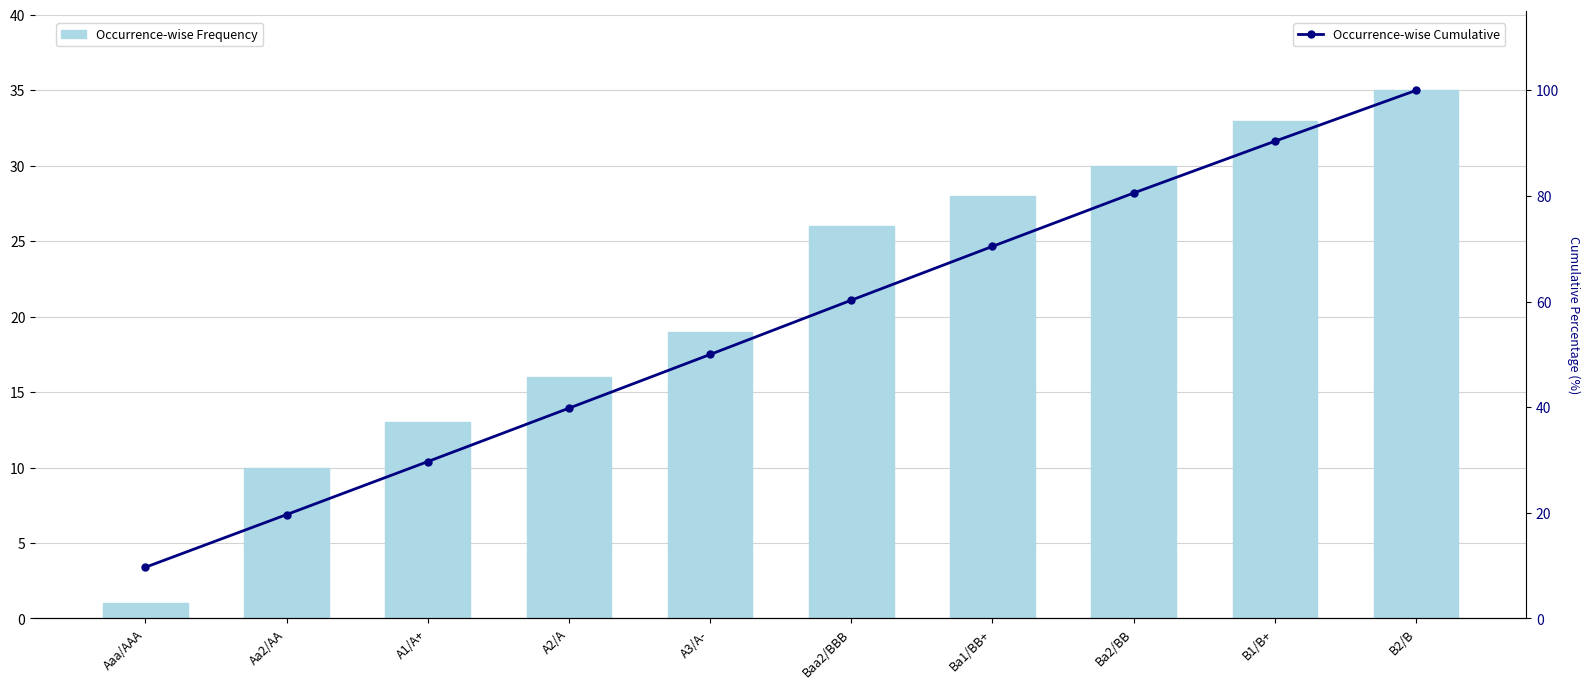

What is the label of the 6th bar from the left?

Baa2/BBB